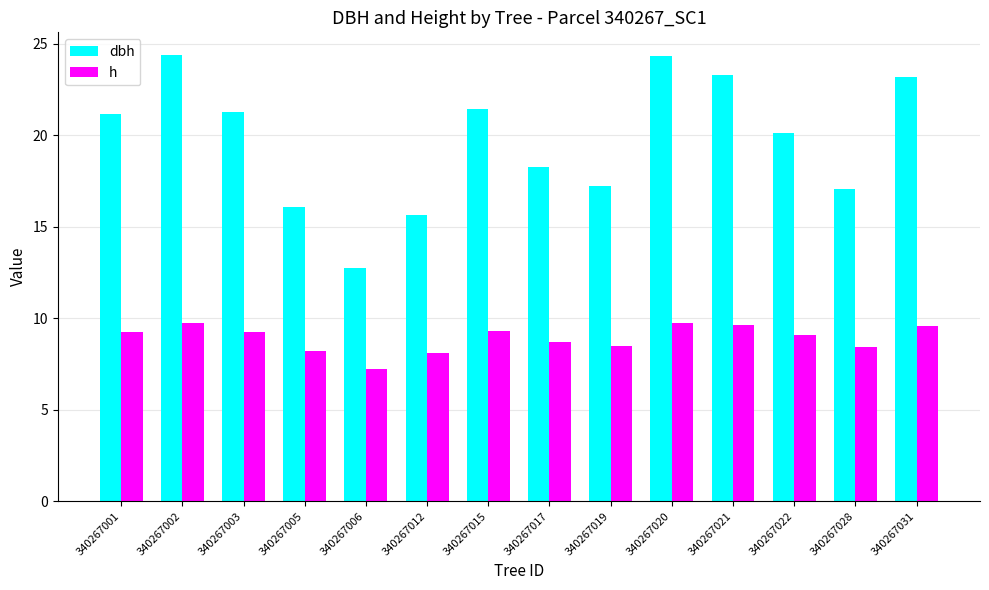

What is the average value of the h series?

8.9